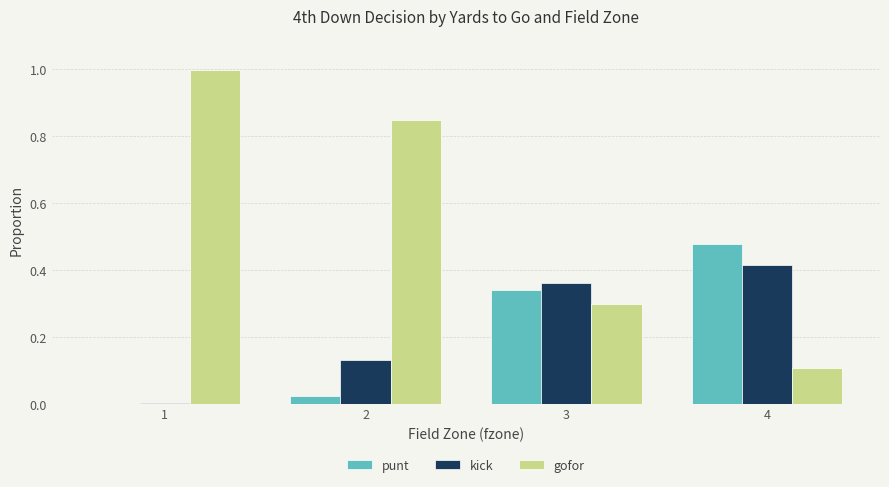

Which series has the largest total across all categories?

gofor